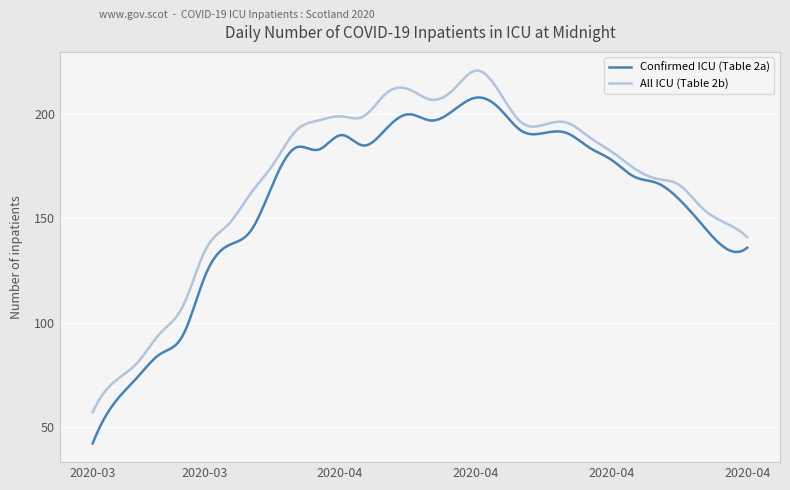

Which series has the widest spread of values?

Confirmed ICU (Table 2a)